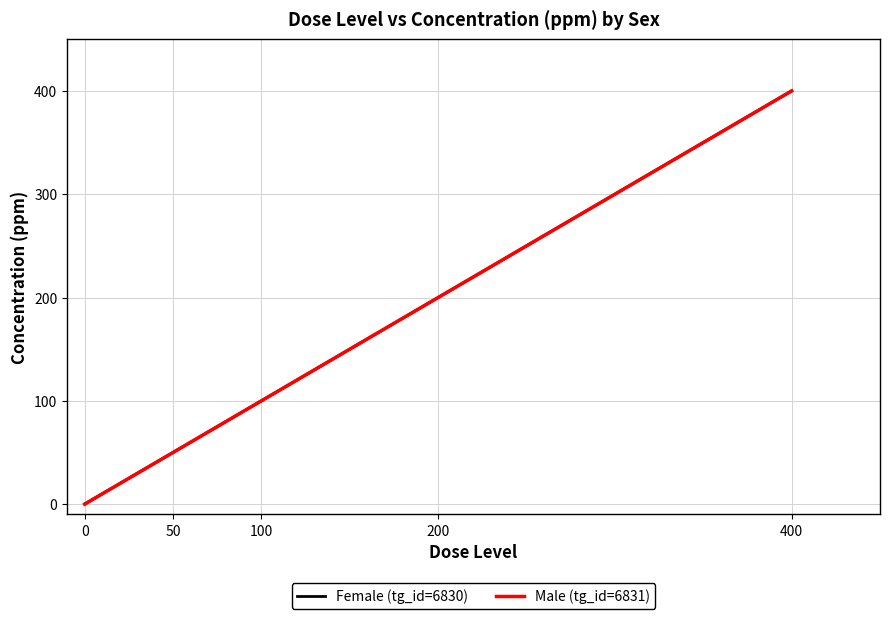

True or false: Male (tg_id=6831) and Female (tg_id=6830) cross at least once.

False